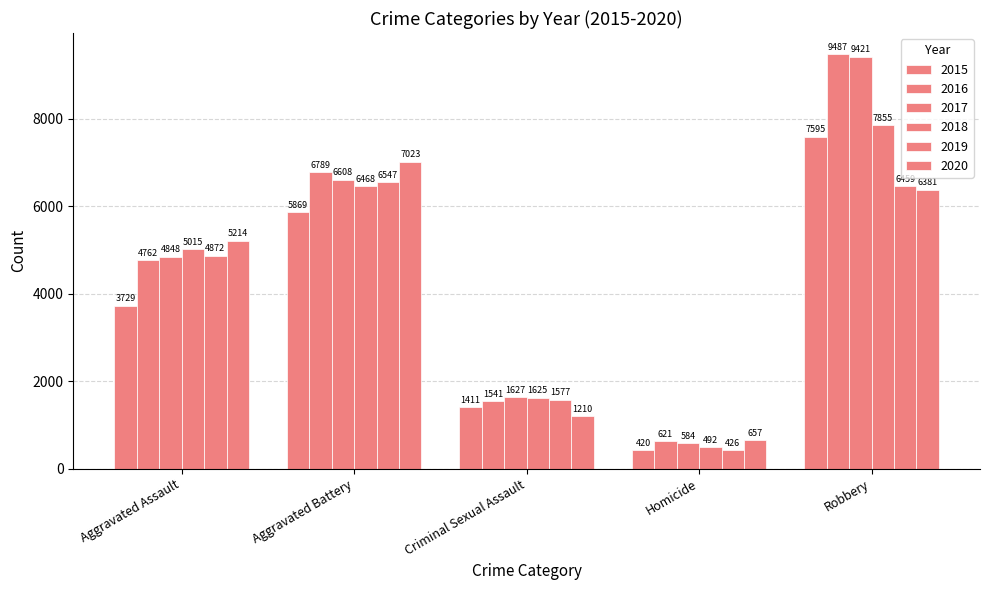

What is the sum of the 2016 values at Aggravated Battery and Aggravated Assault?

11551